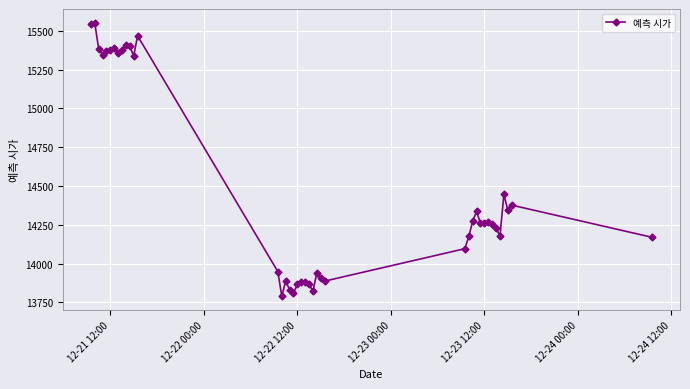

What is the difference between the second highest and minimum values?

1758.0